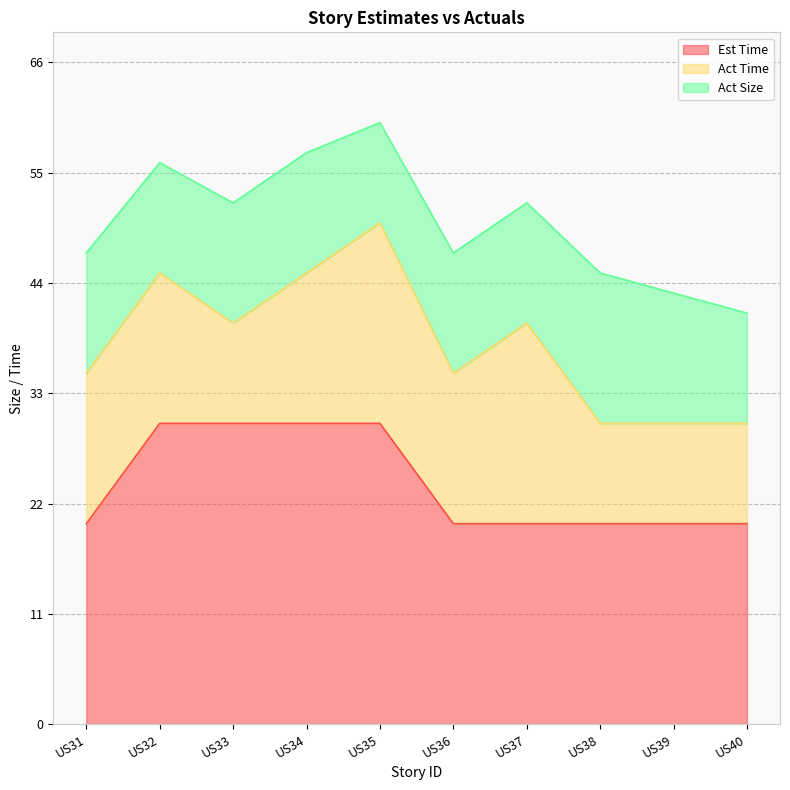

What is the approximate value of Est Time at US36, to the nearest 5?

20